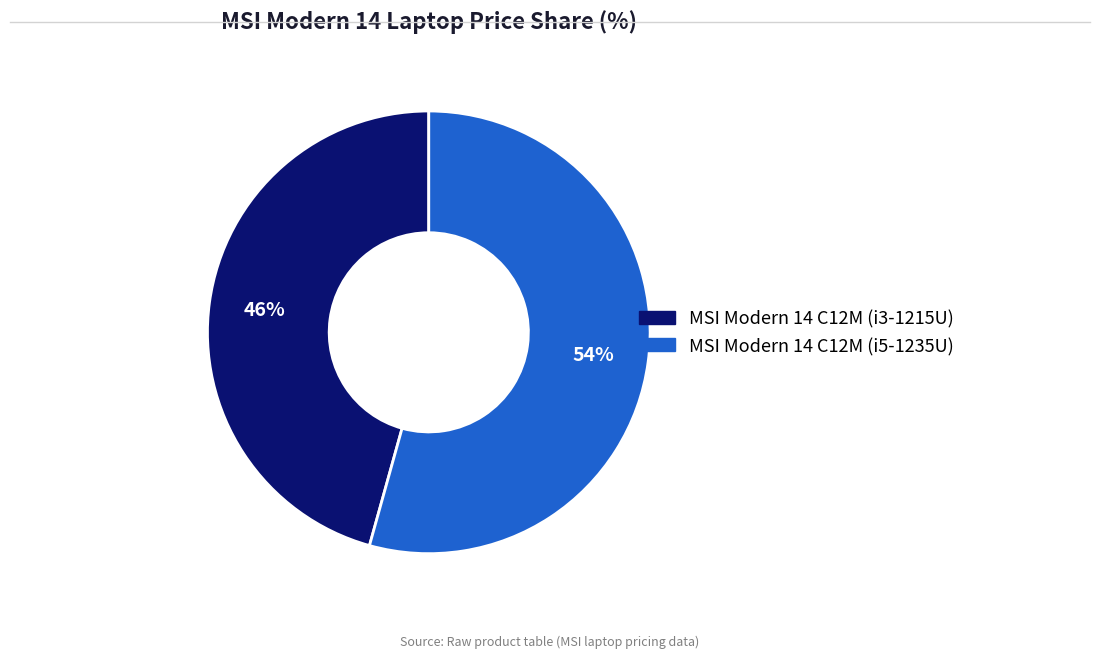

To the nearest percent, what is the average slice percentage?

50%